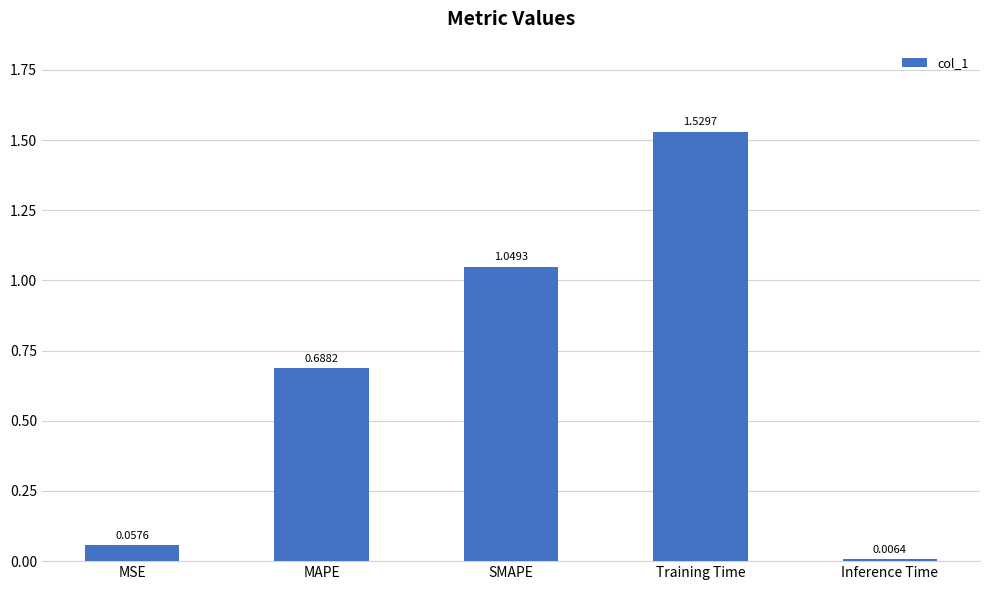

What is the change in value from MAPE to SMAPE?

+0.4